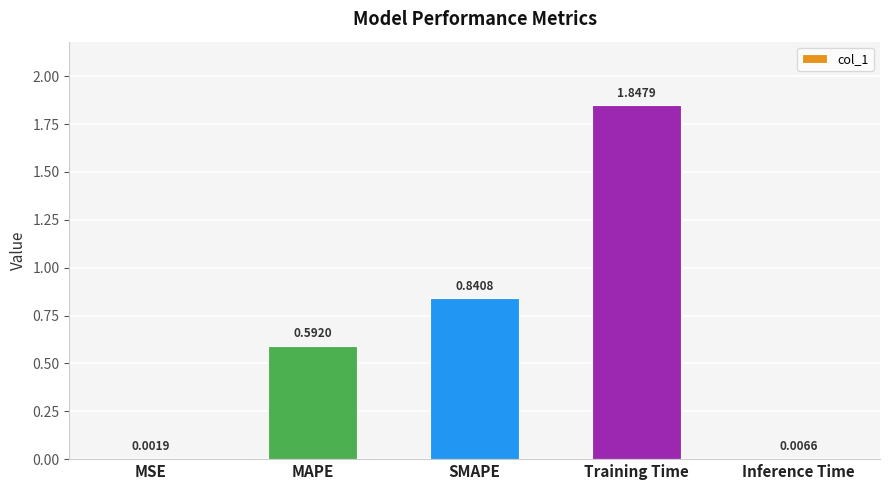

At which category does the chart reach its peak across all series?

Training Time